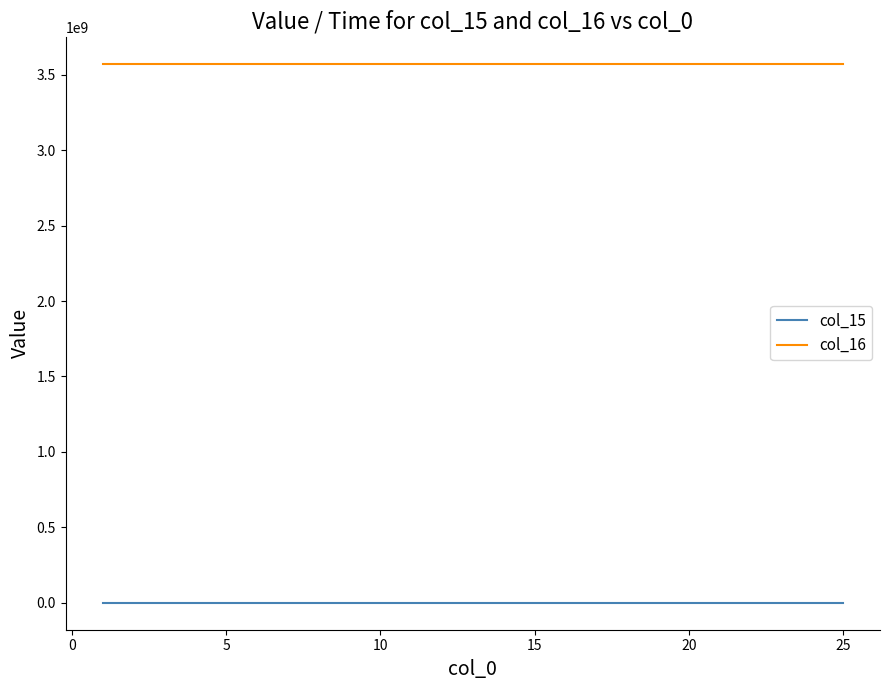

True or false: col_15 and col_16 intersect in this chart.

False